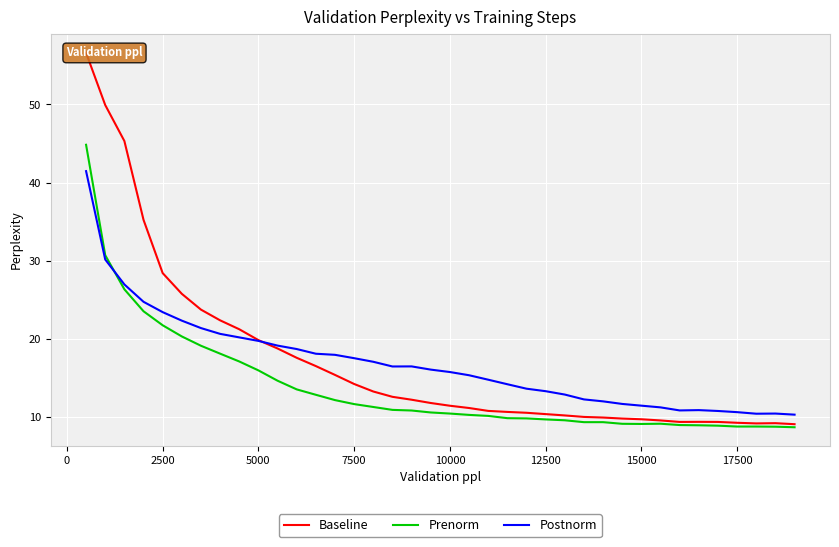

The value of Prenorm at 2500 is 30.8. True or false?

False